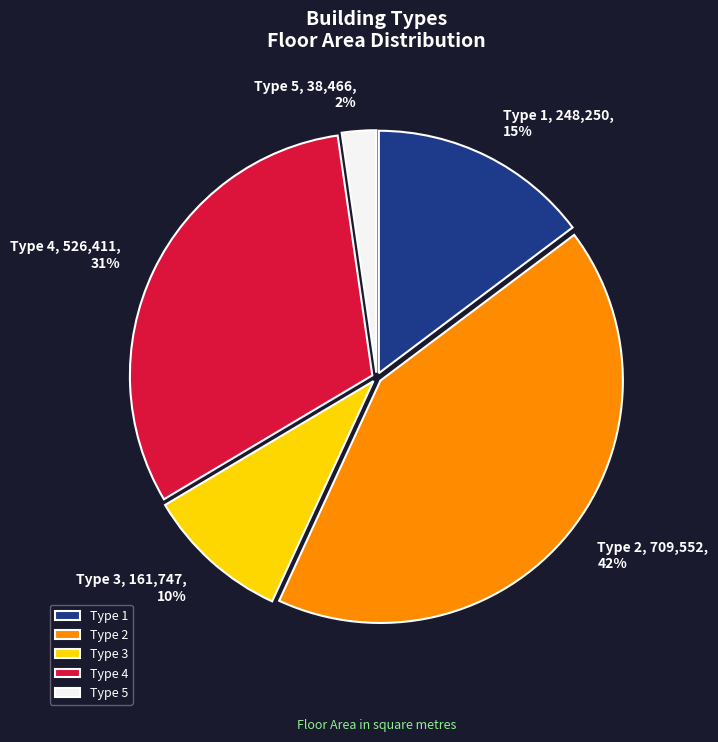

To the nearest percent, what percentage of the pie is Type 4?

31%